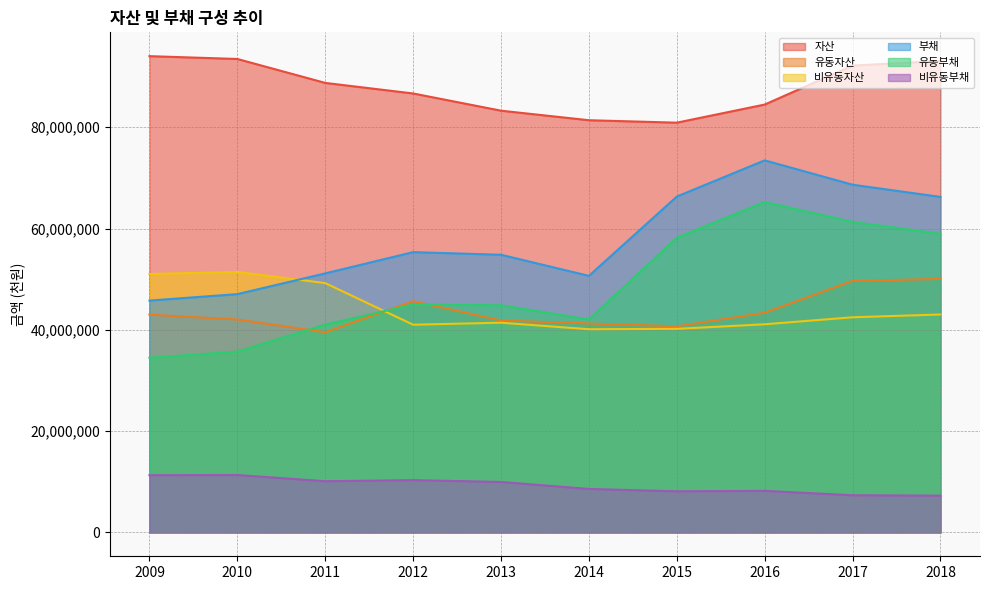

Which series has the largest range (max minus min)?

유동부채